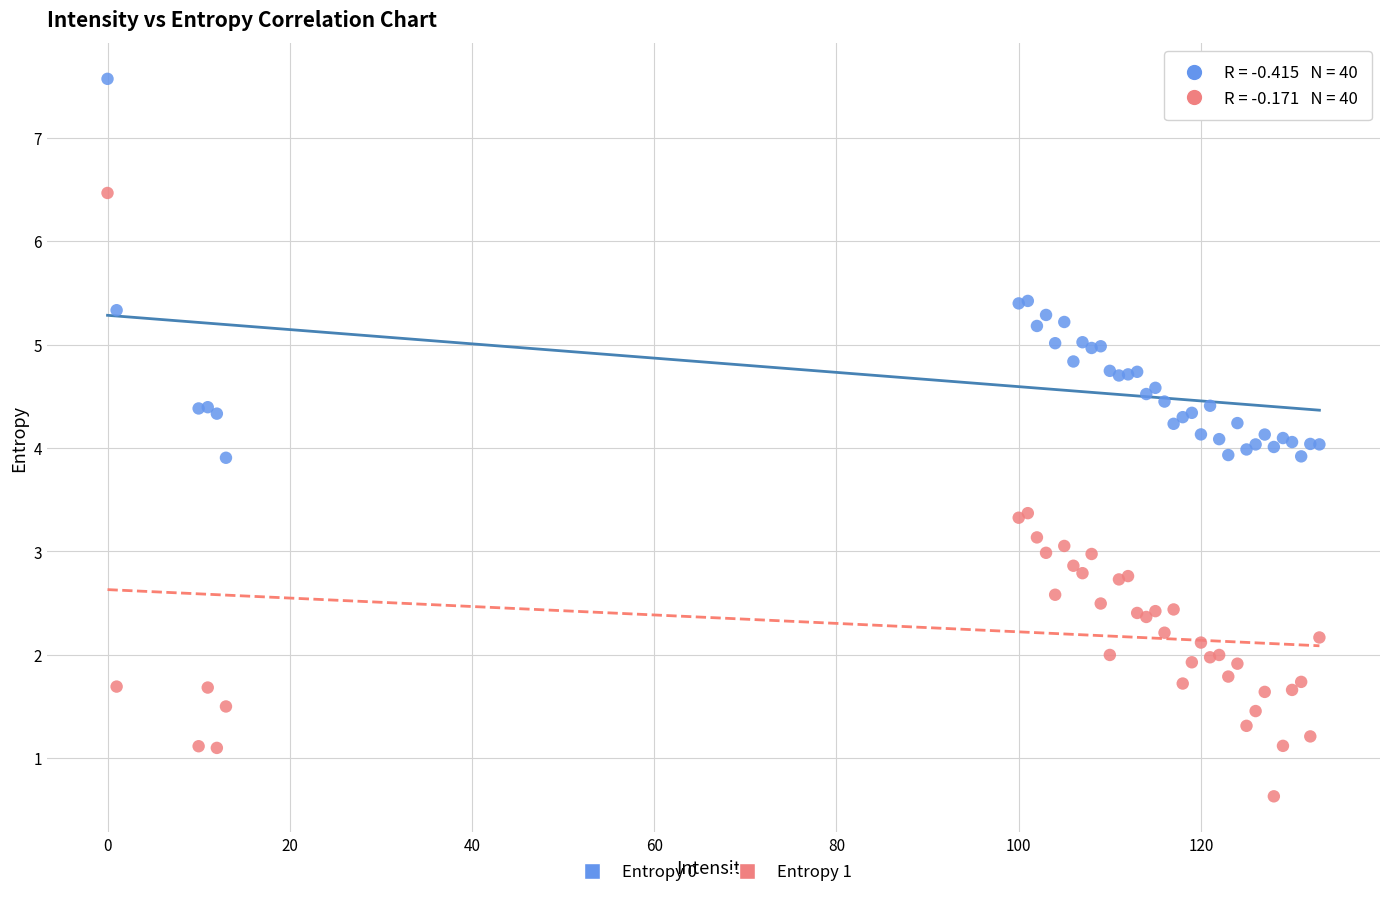

What is the X range (max minus min) for the scatter plot?

133.0